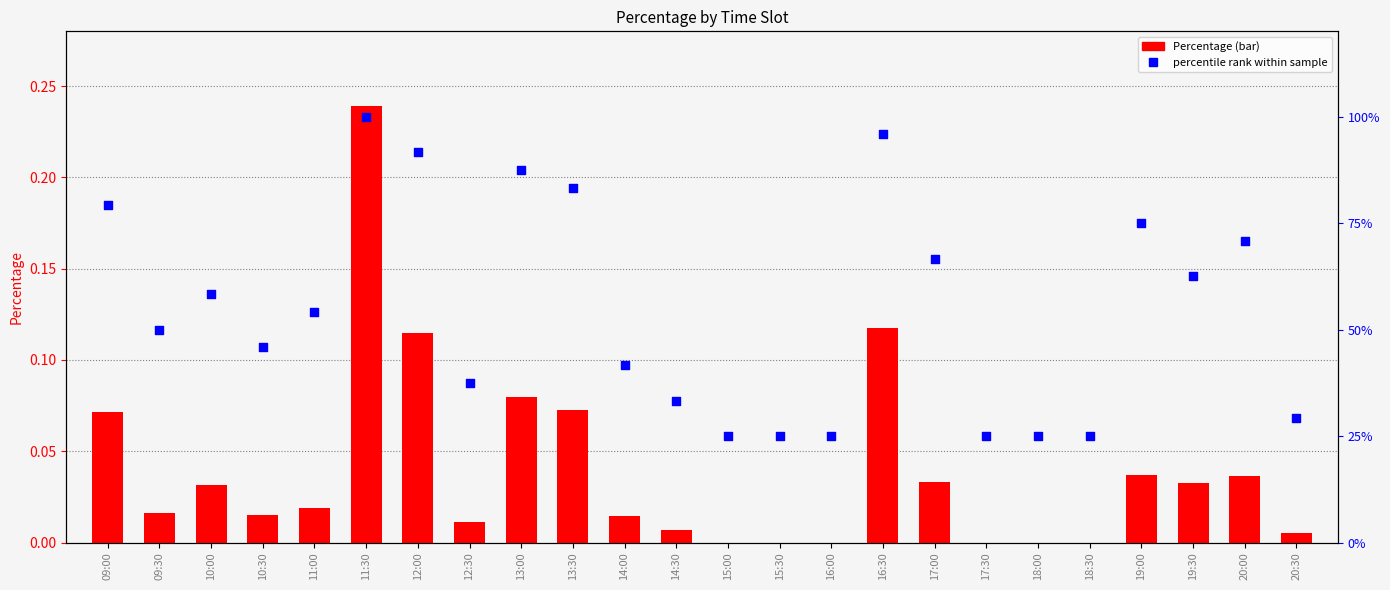

At which category is the sum across all series the highest?

11:30